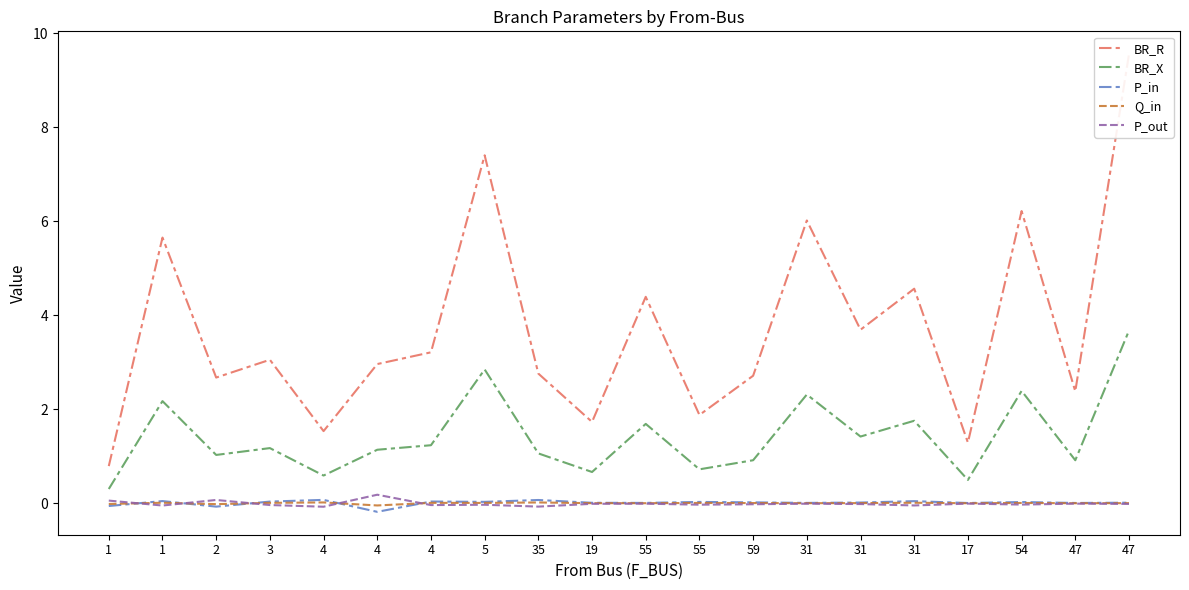

Does the chart have visible grid lines?

No